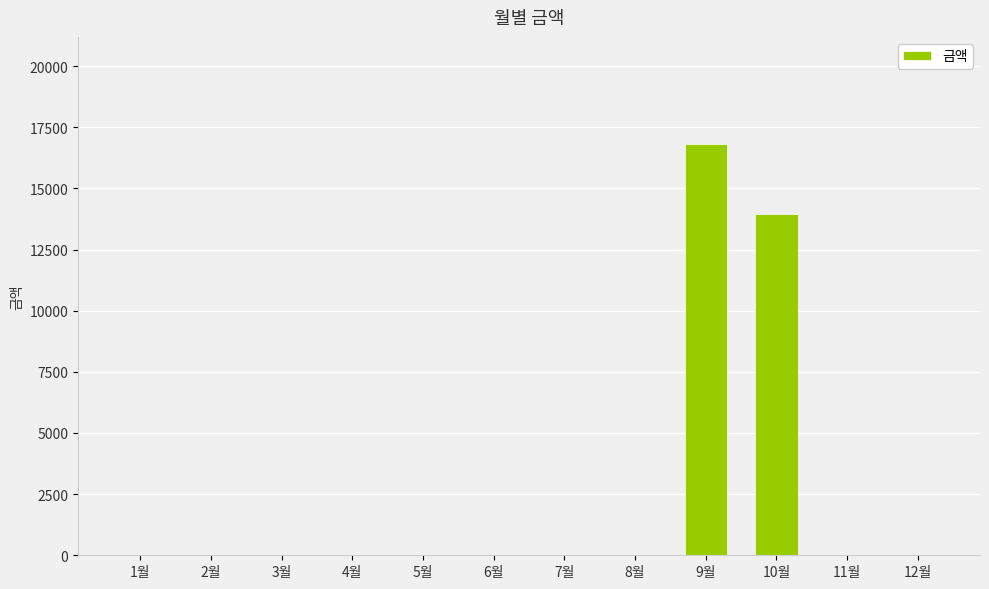

Between 7월 and 9월, which is larger?

9월